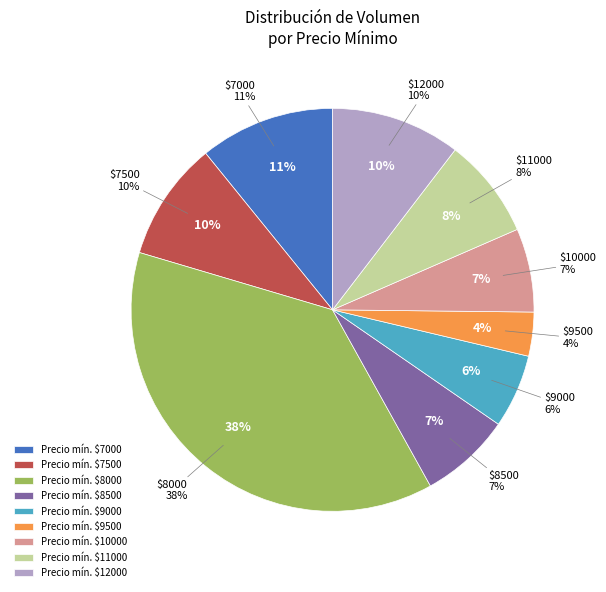

True or false: 7000 accounts for 14% of the total.

False